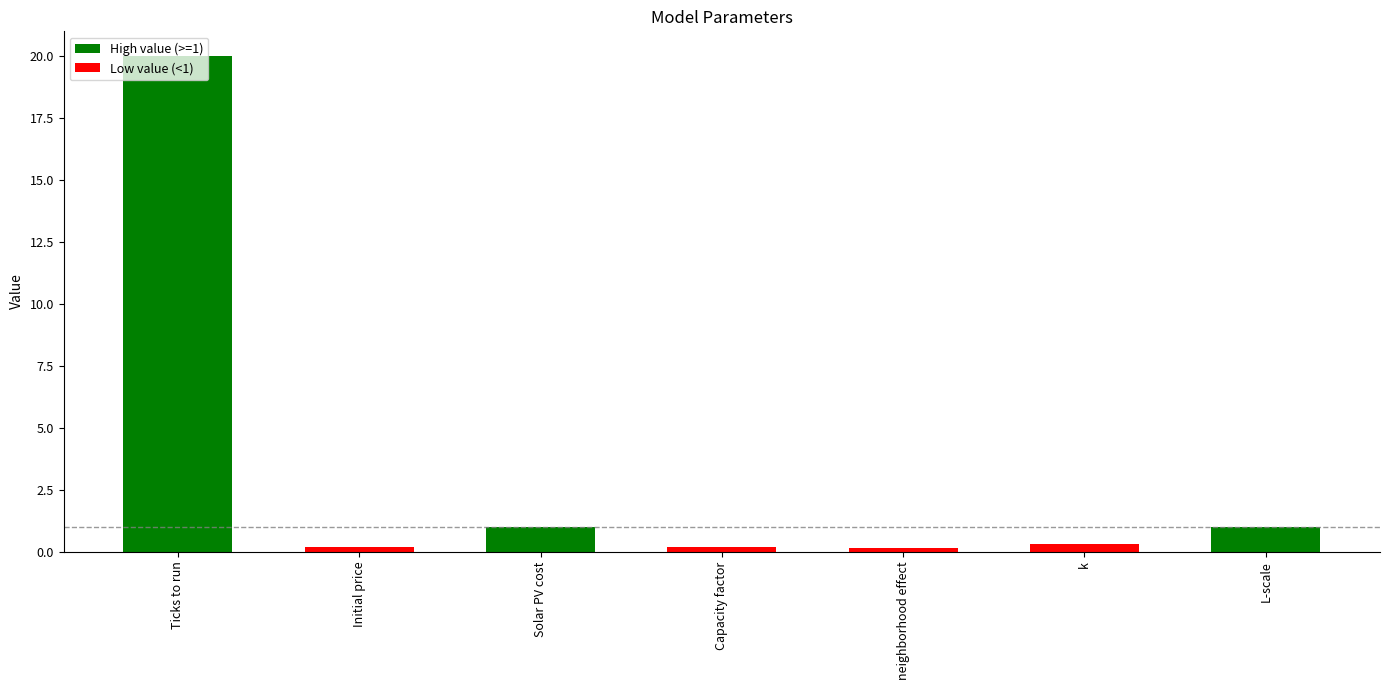

Between L-scale and Ticks to run, which is larger?

Ticks to run